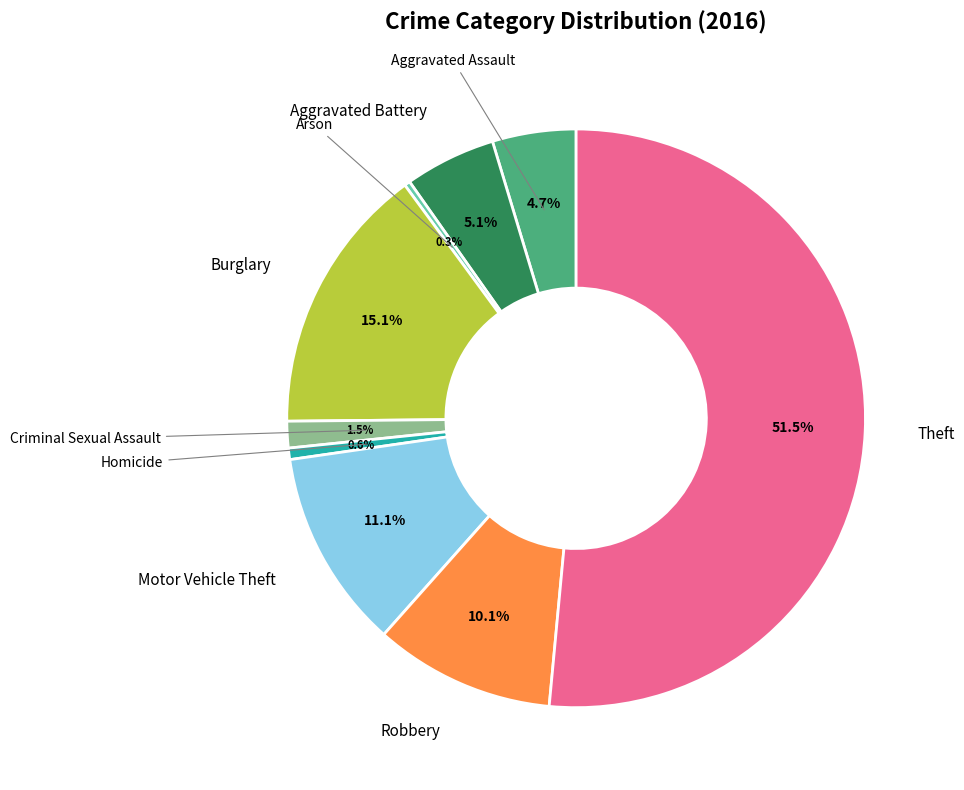

To the nearest percent, what is the difference between the largest and smallest slice percentages?

51%